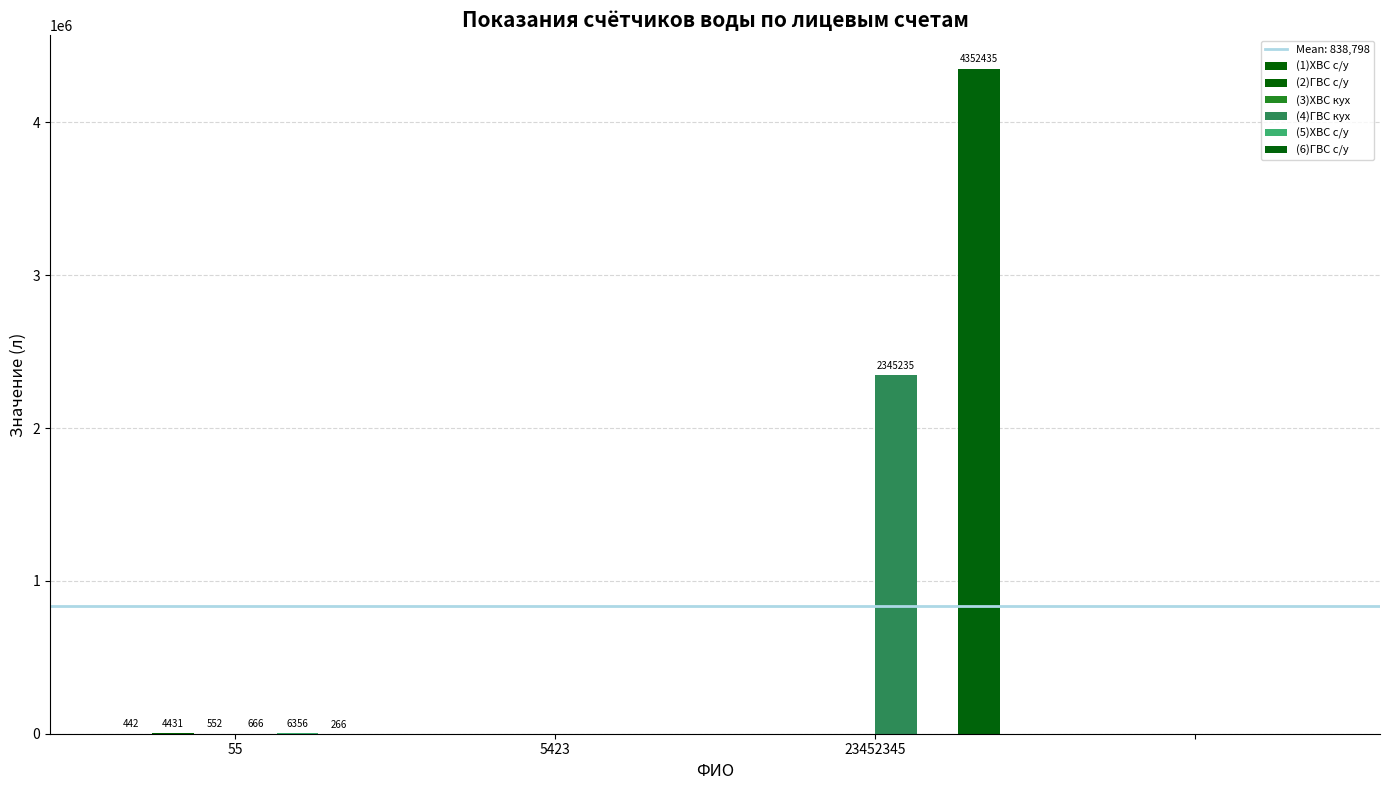

How many series are shown in this chart?

6